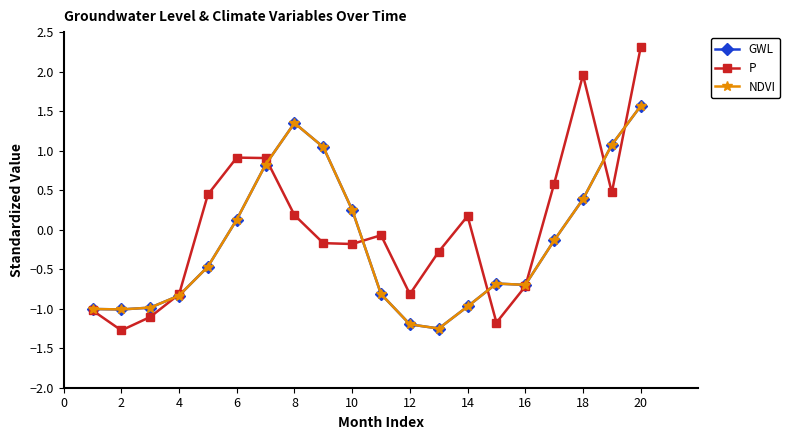

Does the chart have visible grid lines?

No